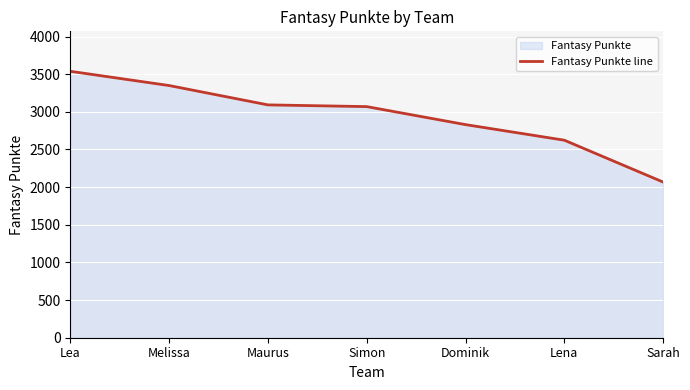

Which has a higher value, Simon or Dominik?

Simon